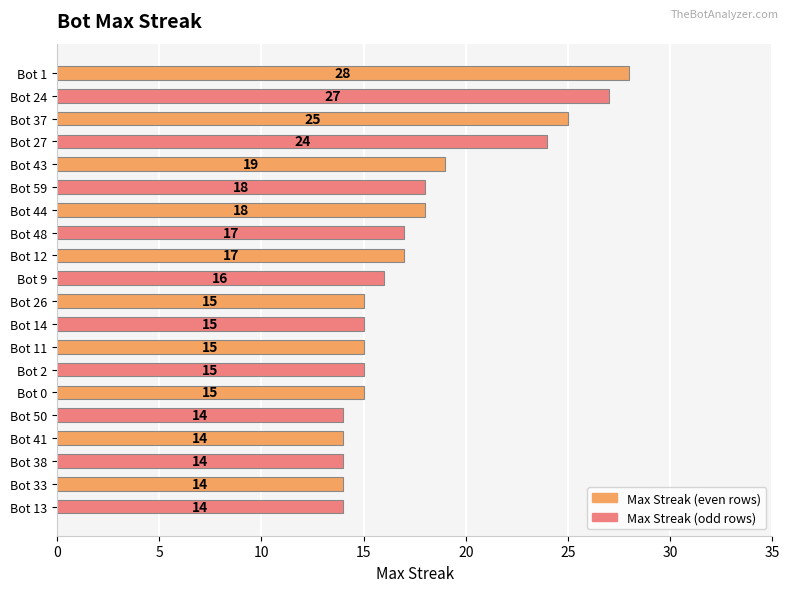

How many distinct data groups are displayed?

1